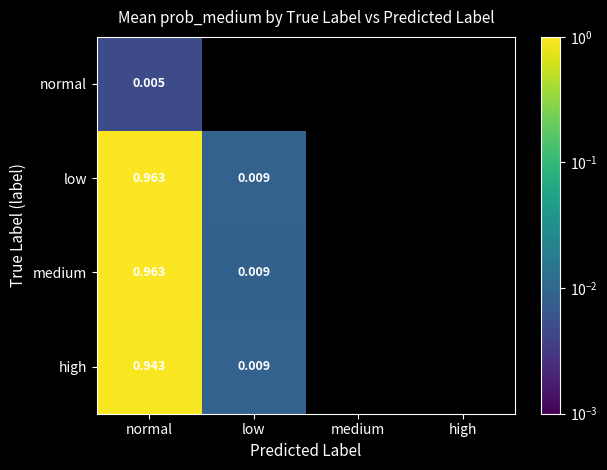

The high series shows 0.0 at low. True or false?

True